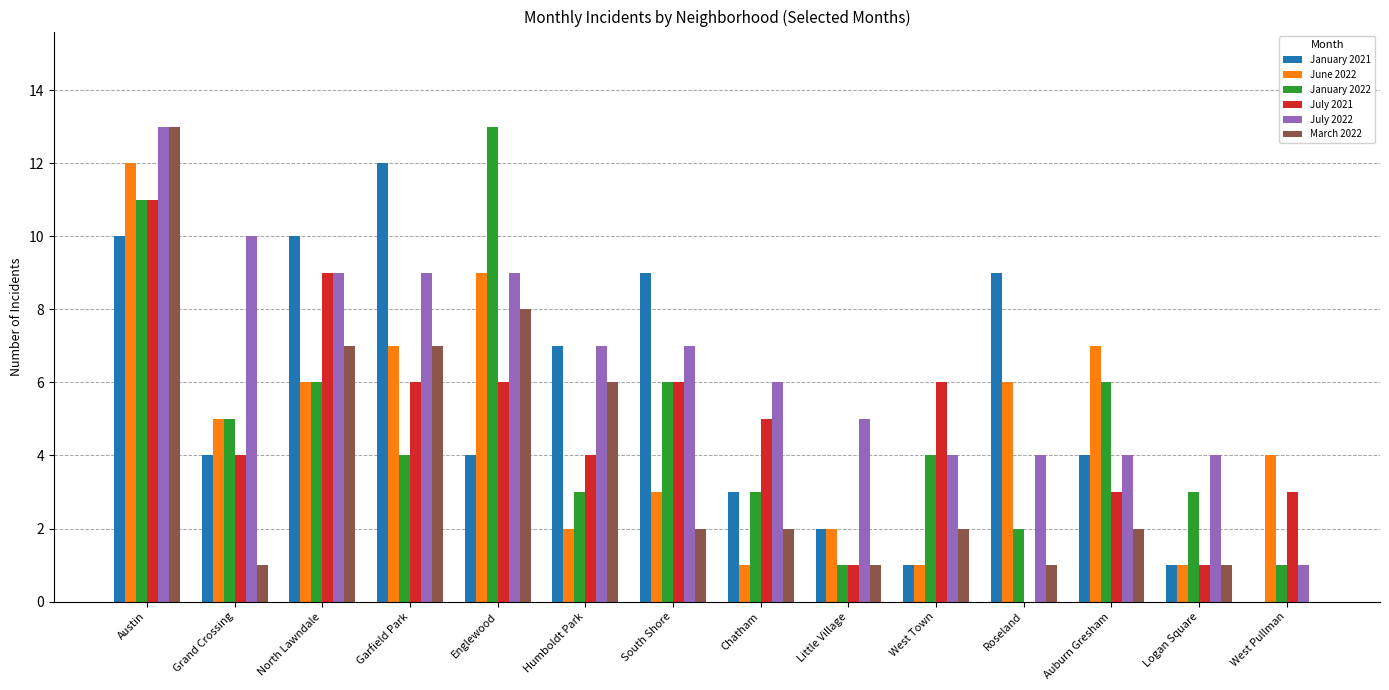

How many groups of bars are there?

14